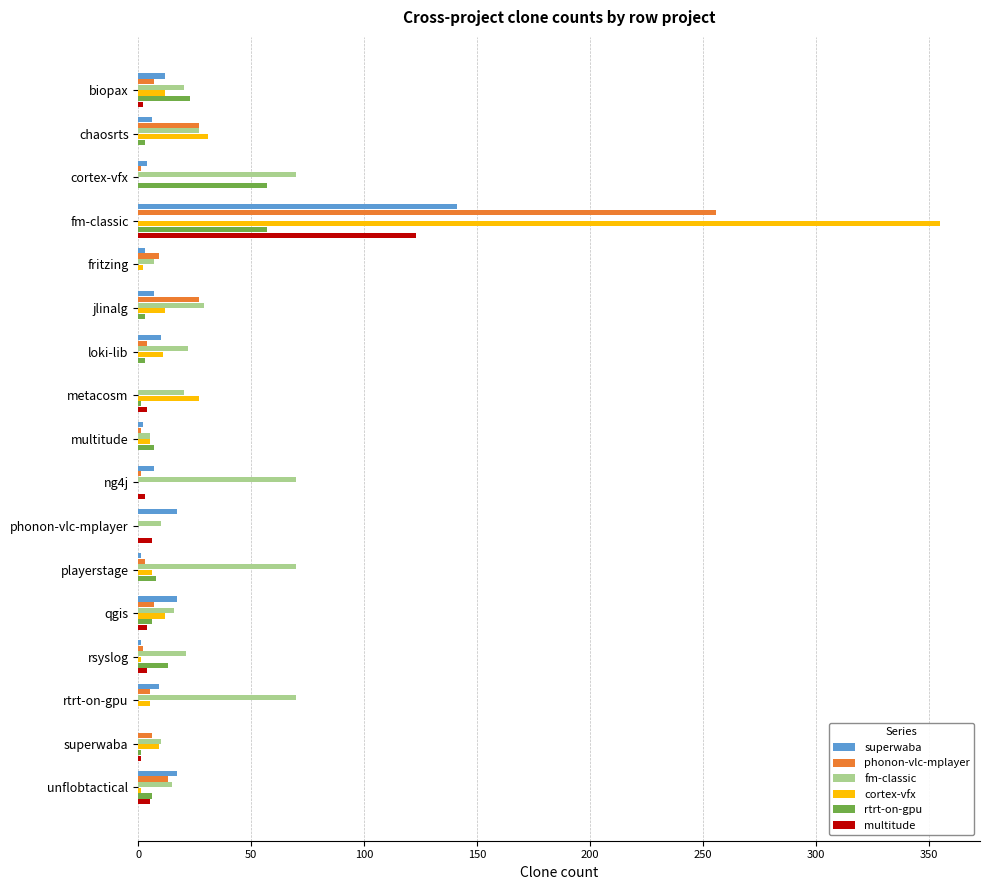

Which category has the highest value across all series?

fm-classic